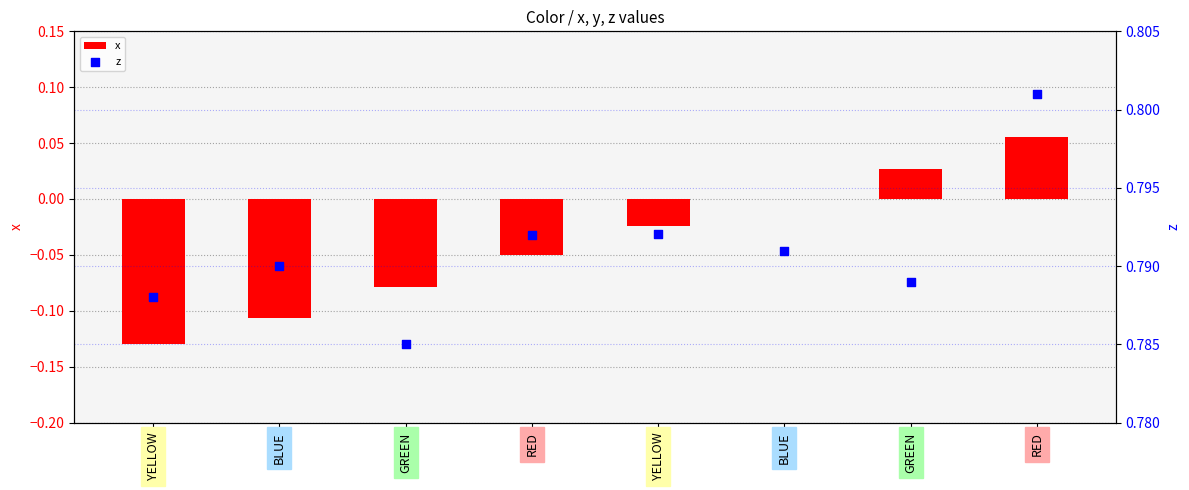

Which series has the largest Y range (max minus min)?

x